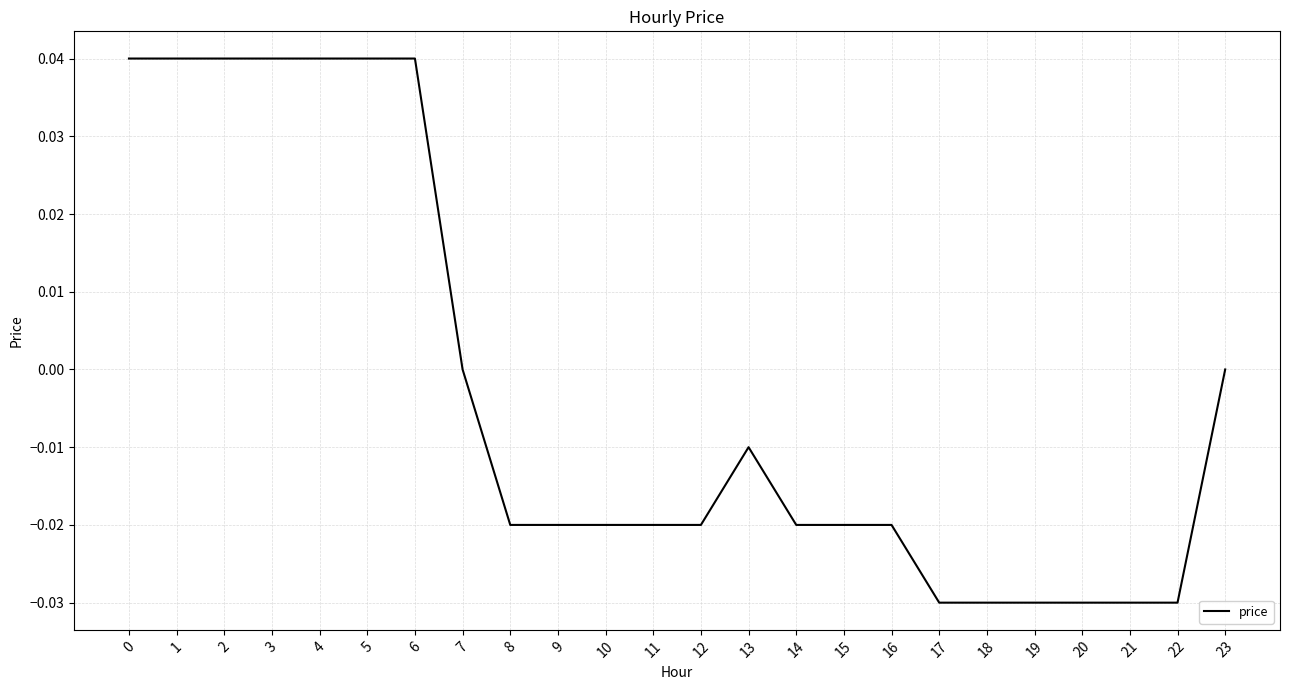

The value at 11 is -0.0. True or false?

True